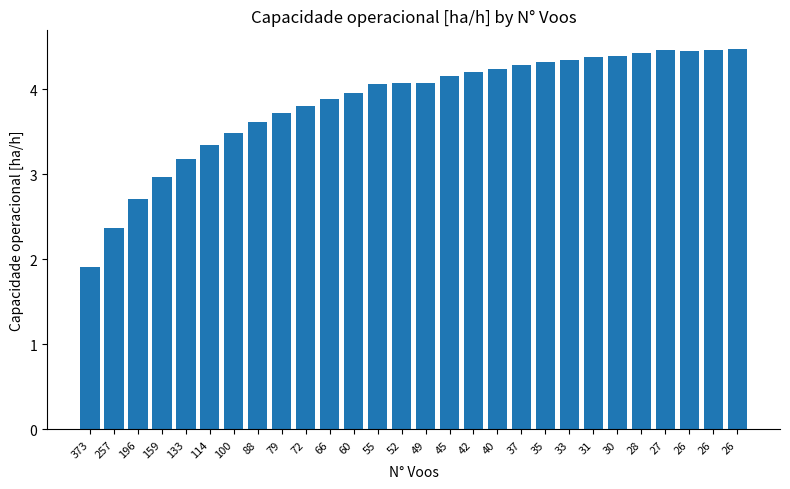

List the labels in order of value, smallest first.

373, 257, 196, 159, 133, 114, 100, 88, 79, 72, 66, 60, 55, 52, 49, 45, 42, 40, 37, 35, 33, 31, 30, 28, 26, 27, 26, 26